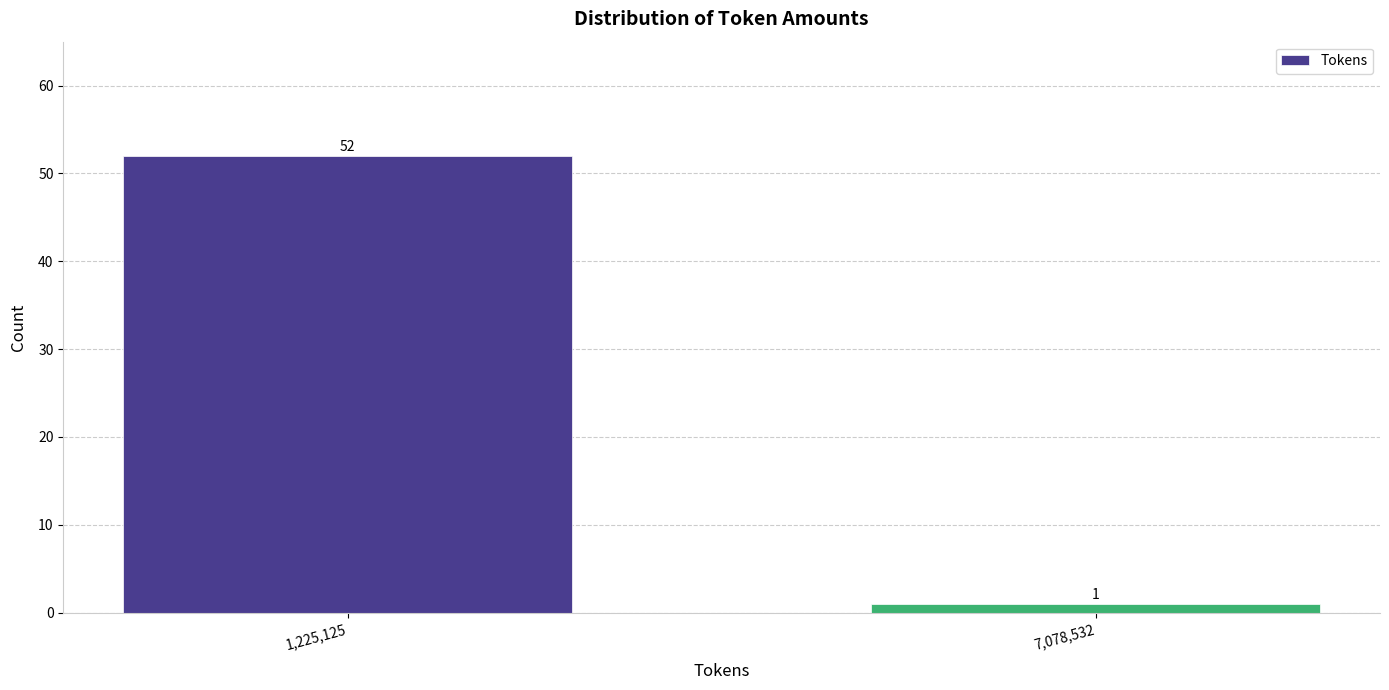

Reading left to right, what are all the values shown in this chart?

52	1